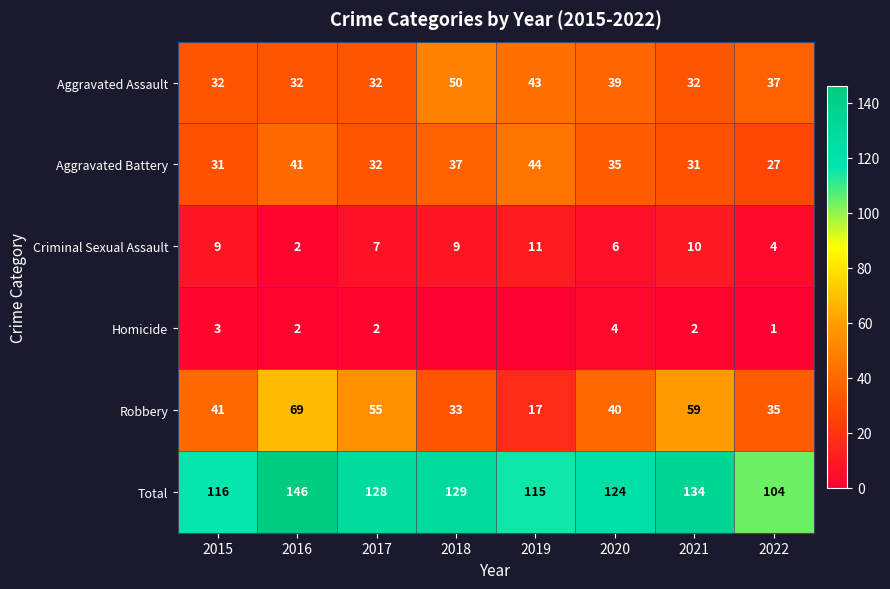

The Aggravated Battery series shows 9 at 2016. True or false?

False